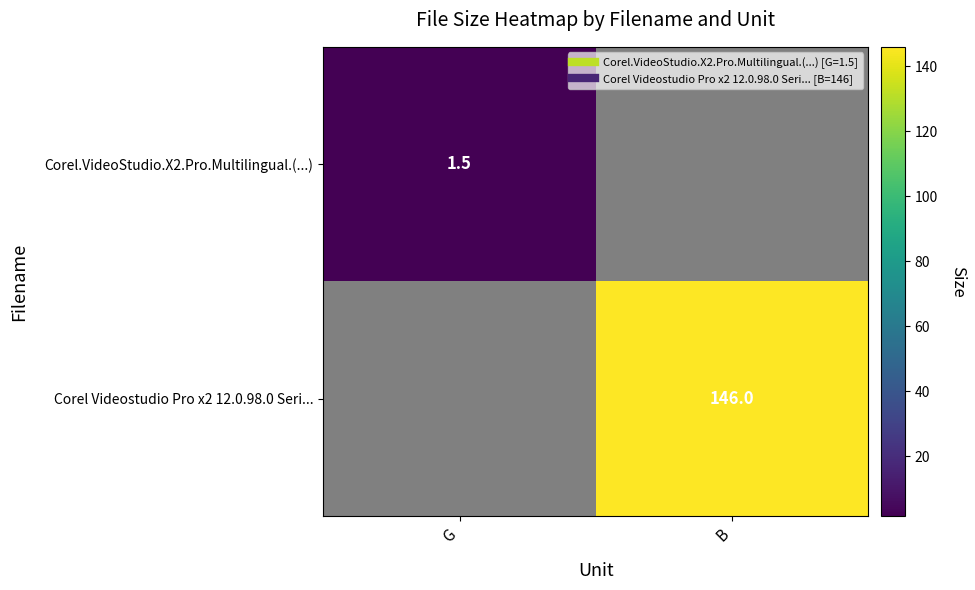

Where is Corel Videostudio Pro x2 12.0.98.0 Seri... nearest to the value 73?

G